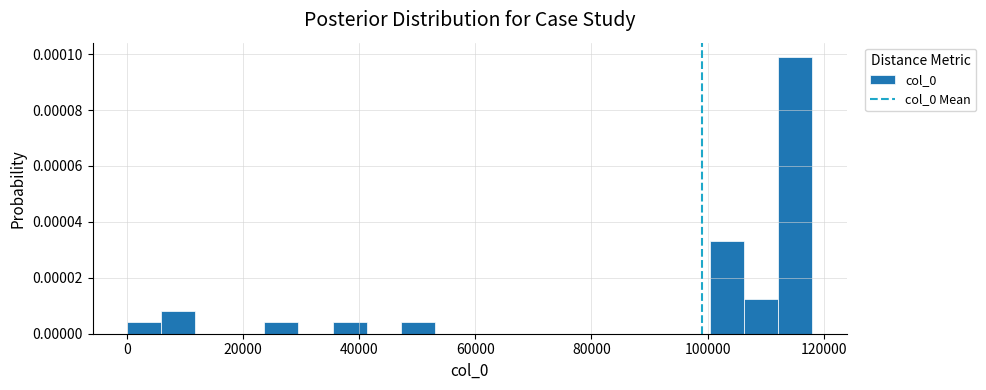

Read against the x-axis, roughly where is the centre of the tallest bar?

116000